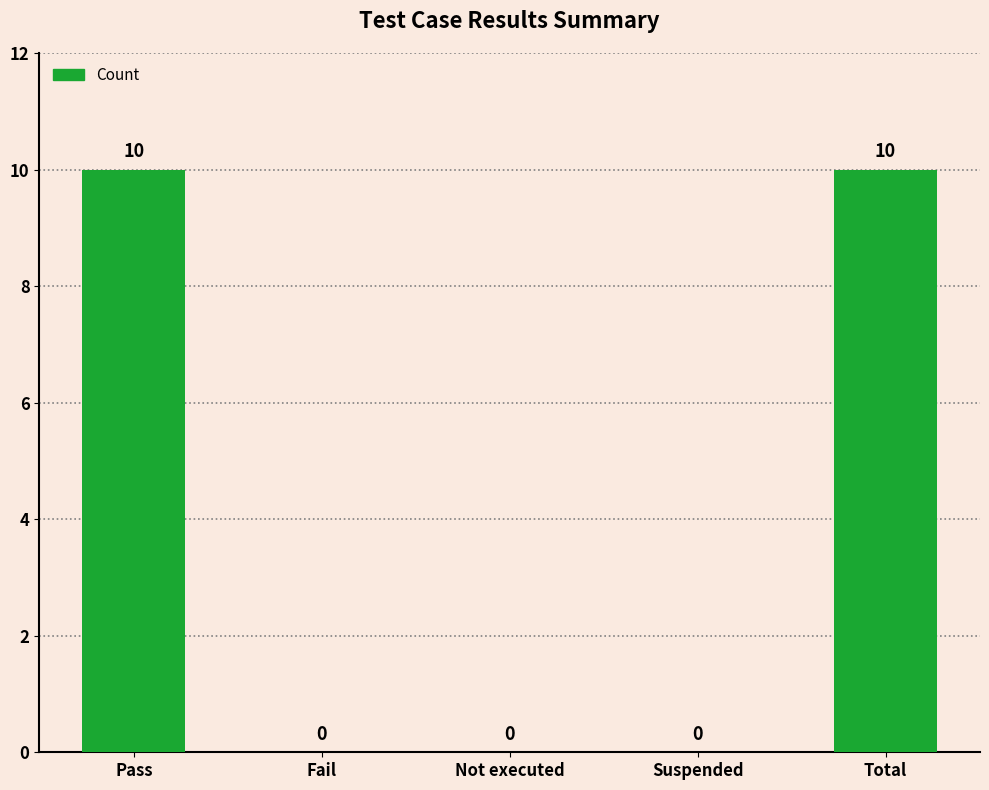

What is the change in value from Pass to Fail?

-10